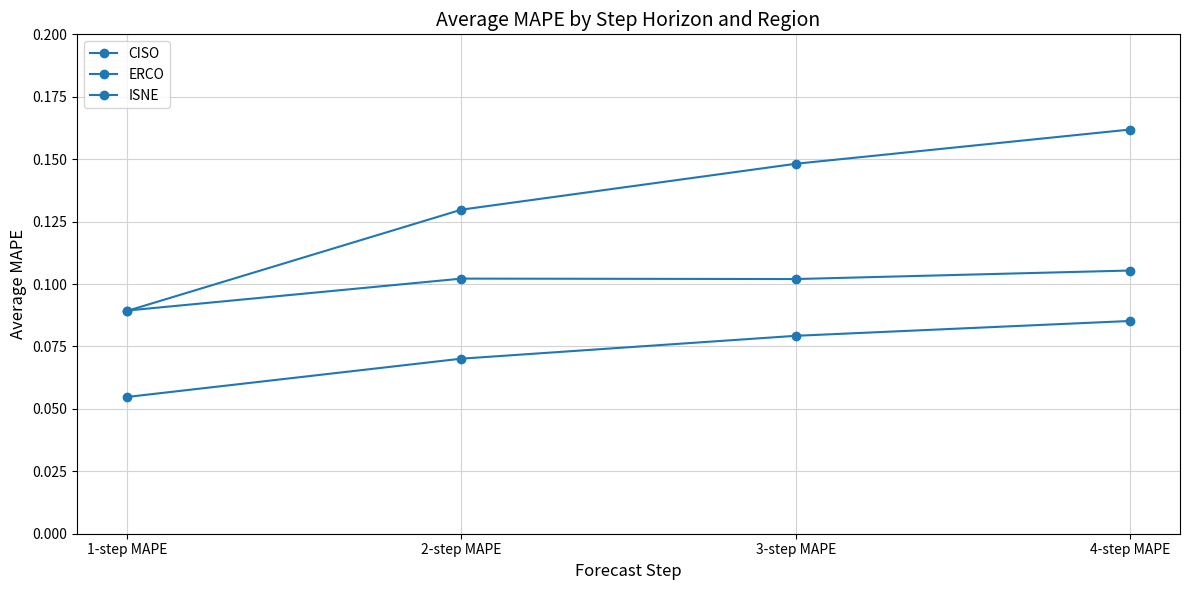

Count the number of categories in the chart.

4